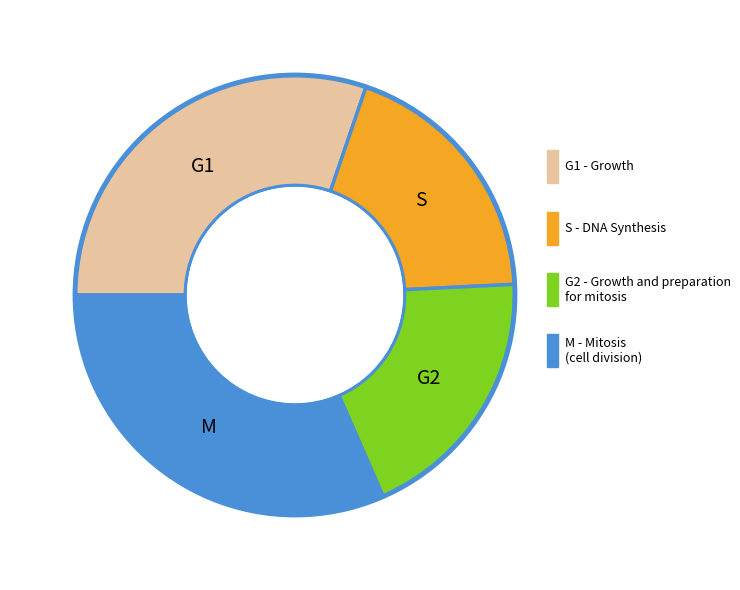

Is it true that G2 is 13% of the pie?

False